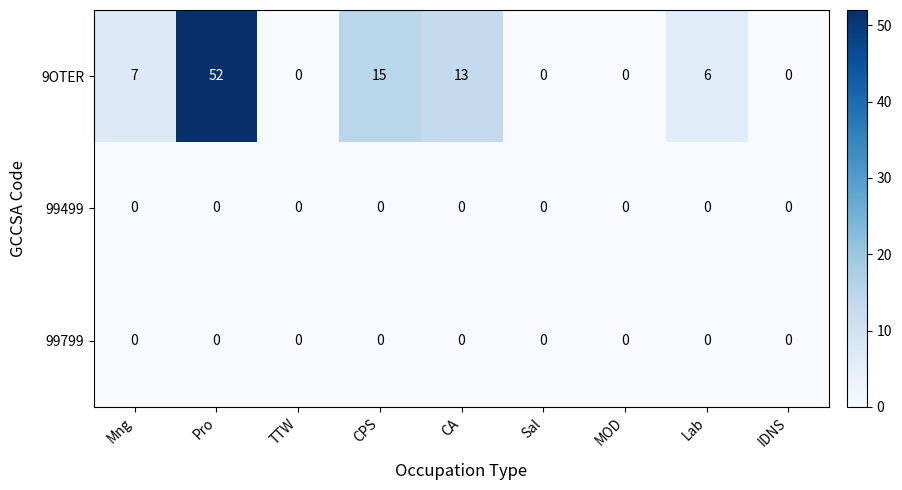

What is the maximum value shown in the chart?

52